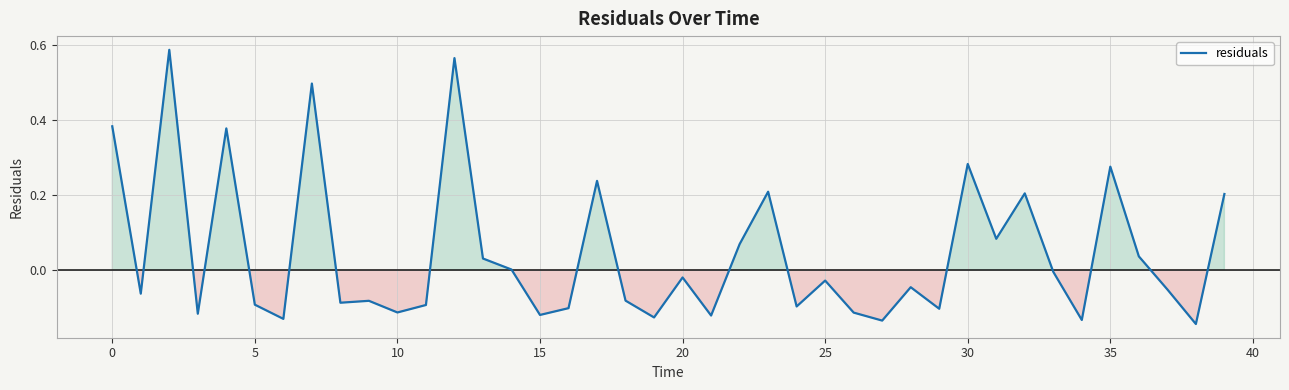

What is the difference between the maximum and minimum values?

0.7